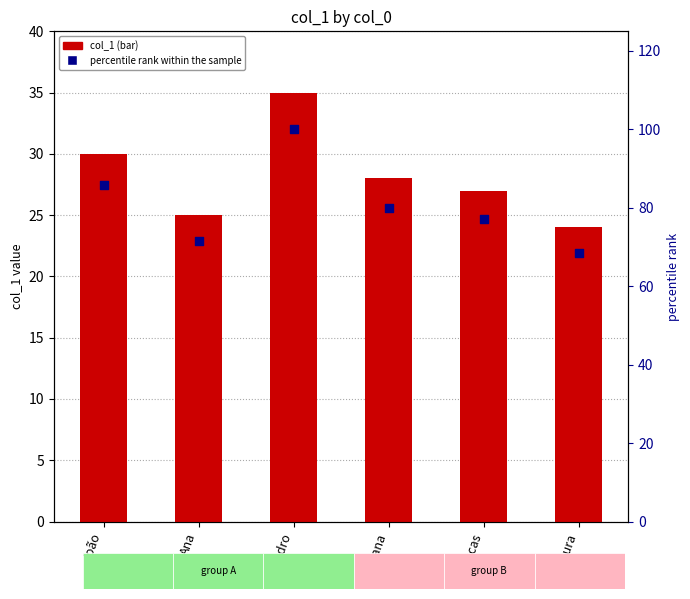

What is the total value across all series at Laura?

92.6